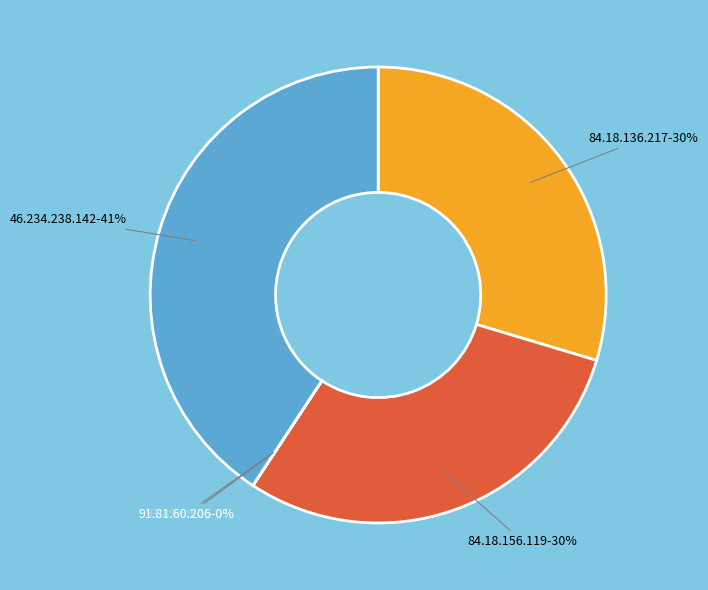

True or false: 84.18.156.119 accounts for 30% of the total.

True